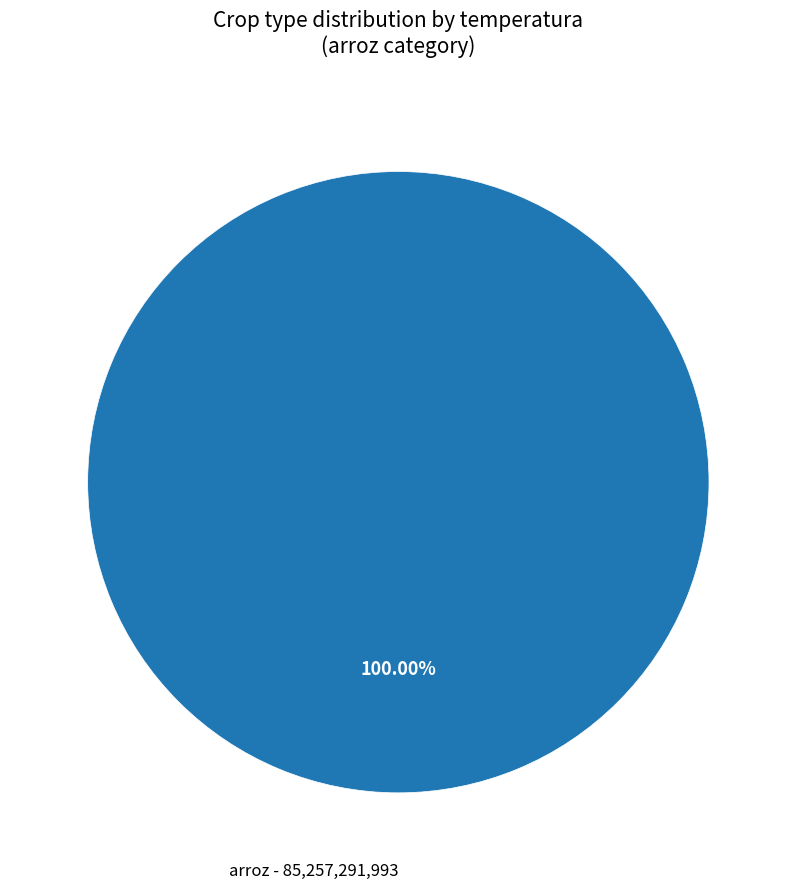

Rank the categories by value from lowest to highest.

arroz